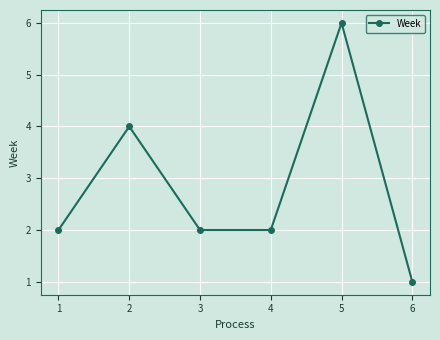

How many lines are shown in the chart?

1